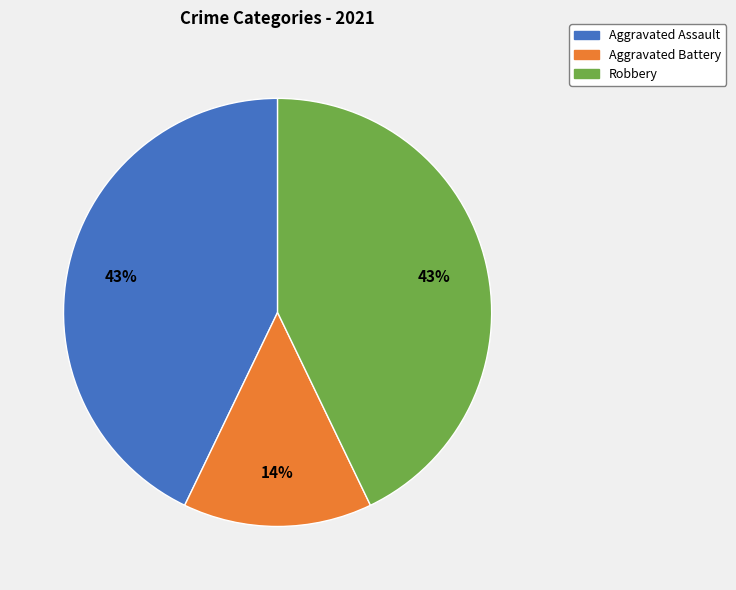

To the nearest percent, what is the difference between the largest and smallest slice percentages?

29%